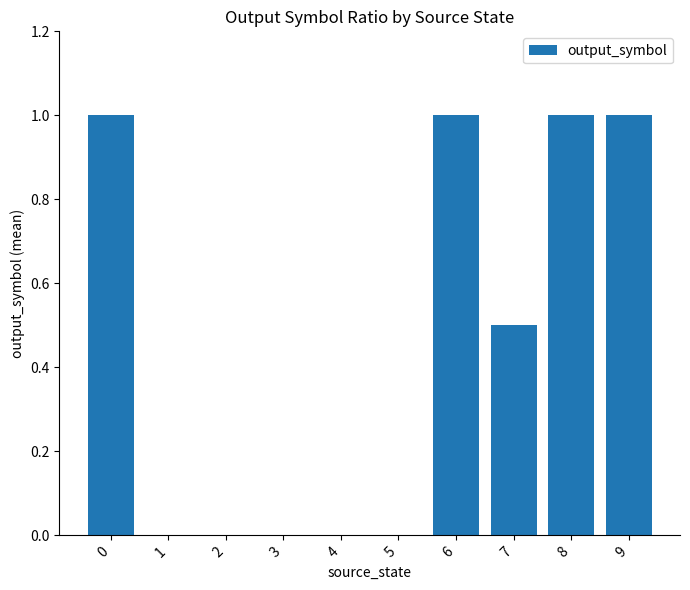

True or false: the data shows 0.3 at 4.

False